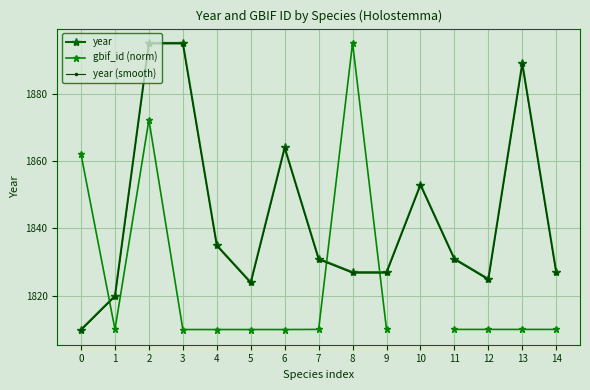

Which has a higher value, 7 or 13?

13